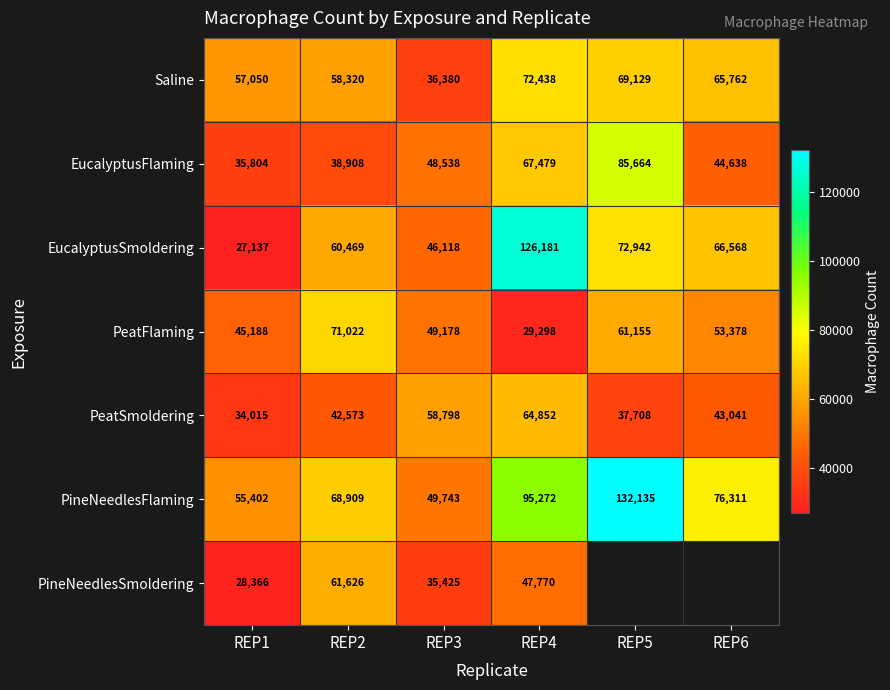

What is the difference between the Saline values at REP6 and REP5?

3367.0